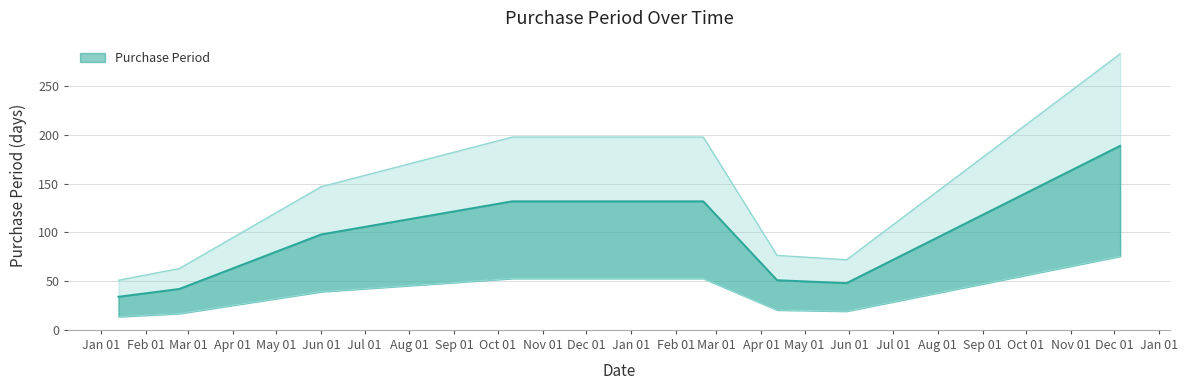

What is the label of the 5th point from the right?

2016-10-11